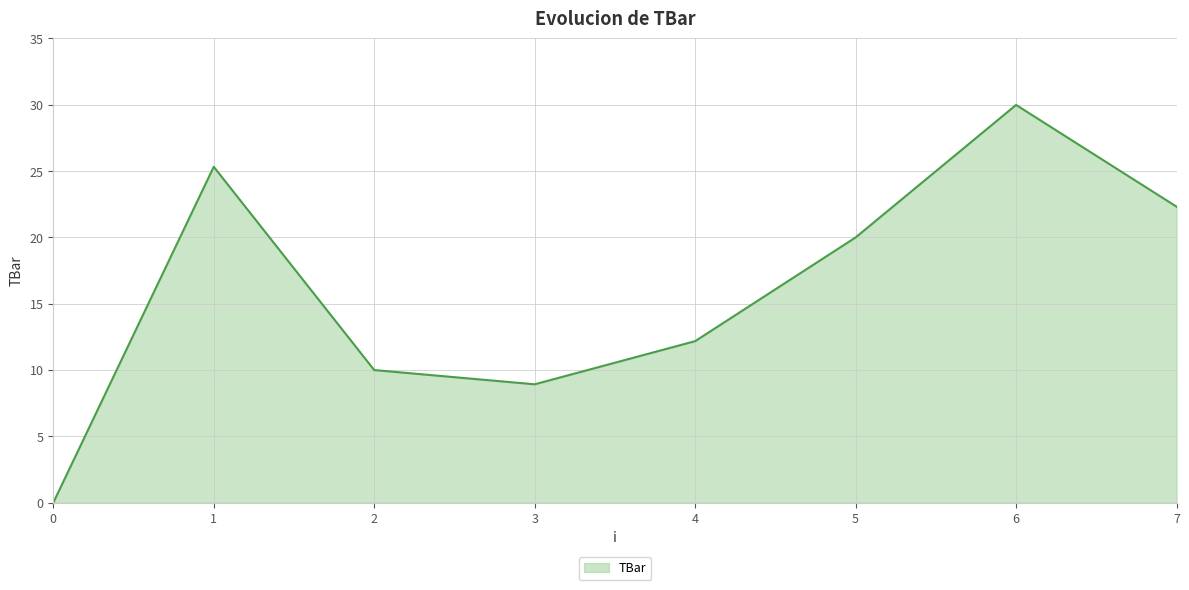

How many interior local valleys (lower than both neighbors) does the data have?

1